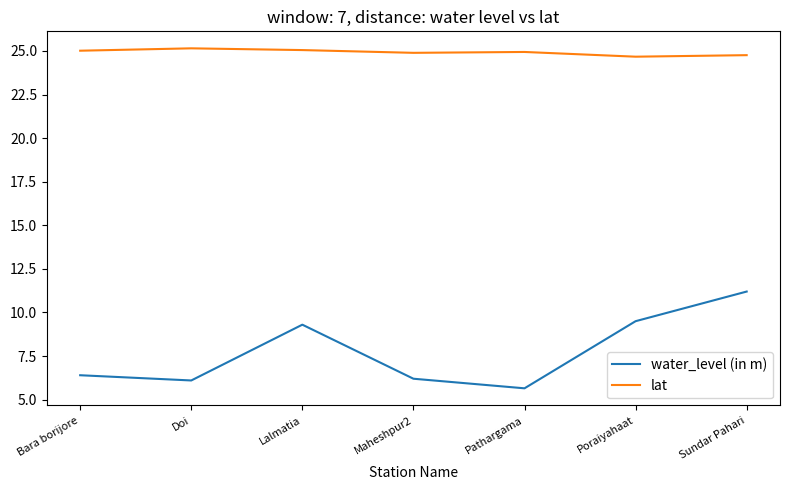

List the series in order of their peak value, lowest first.

water_level (in m), lat